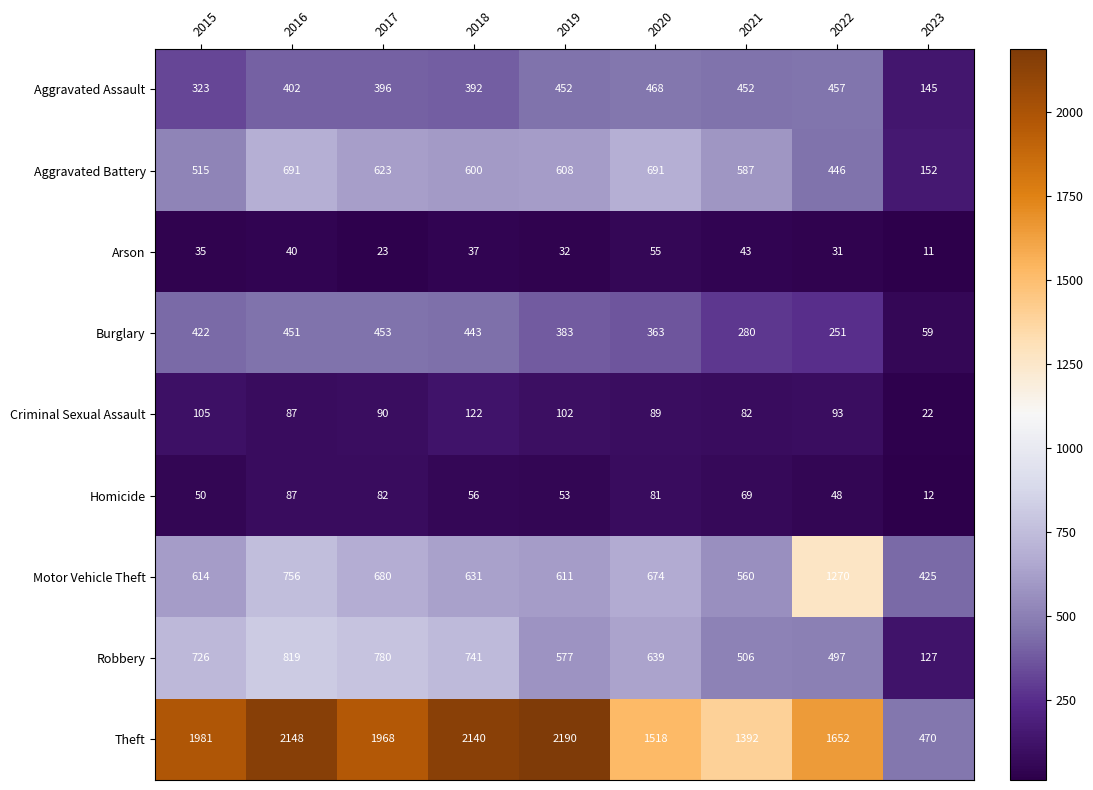

True or false: Aggravated Battery has a value of 252 at 2021.

False